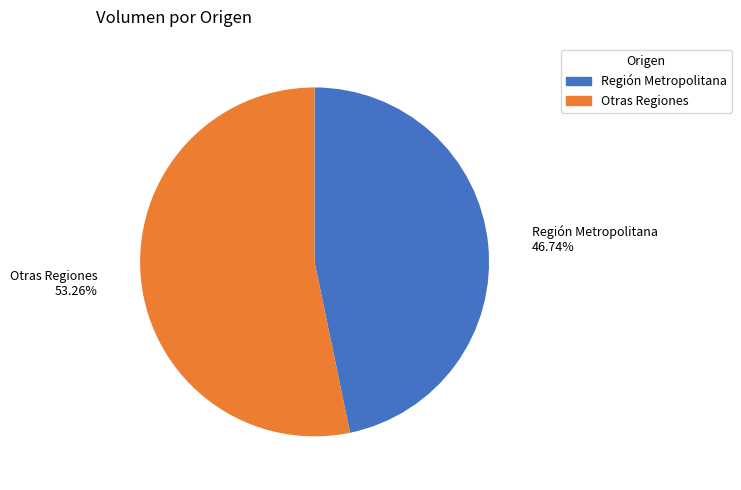

How many segments does this pie chart have?

2